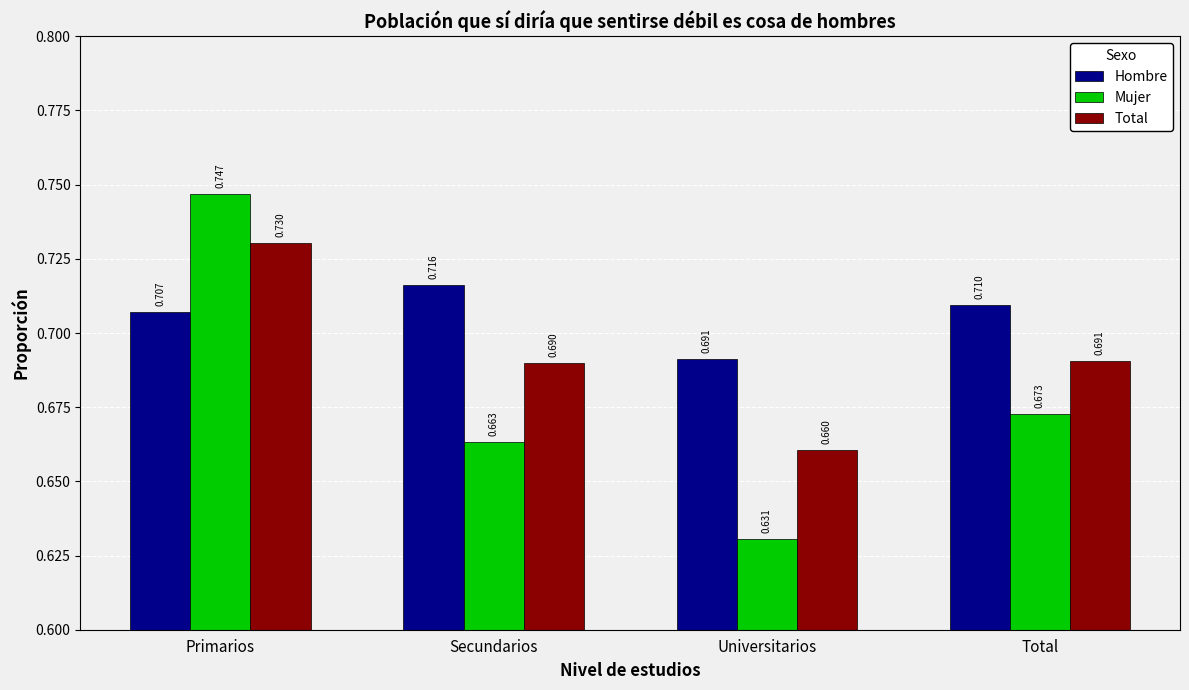

What is the total value across all series at Primarios?

2.2